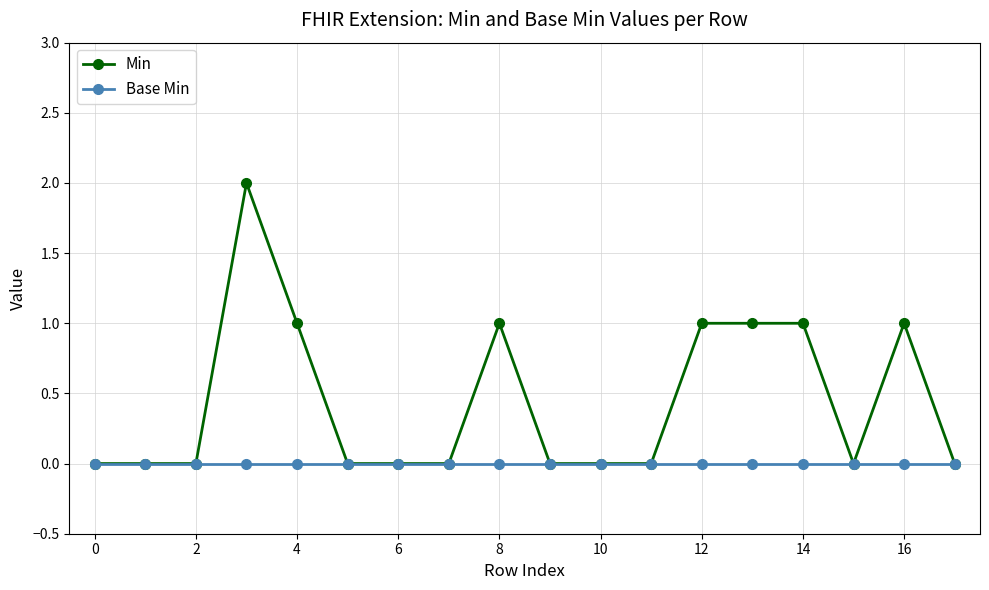

List the series in order of their overall mean, lowest first.

Base Min, Min